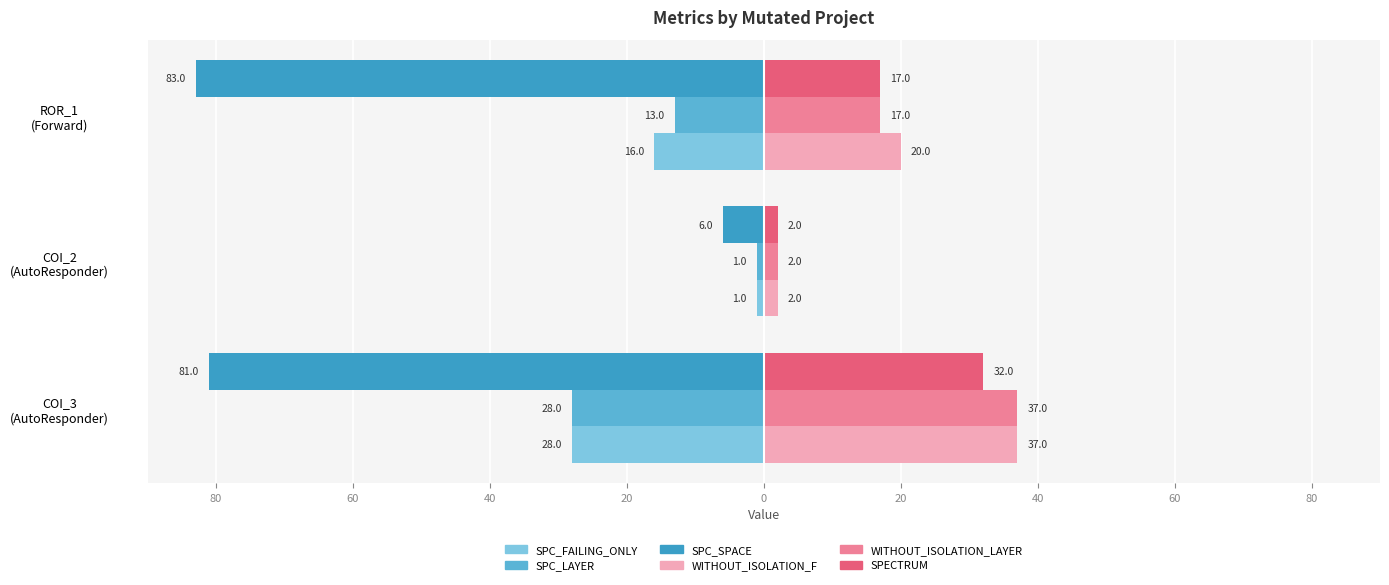

What is the value of the SPC_LAYER bar at the 1st from the left?

-28